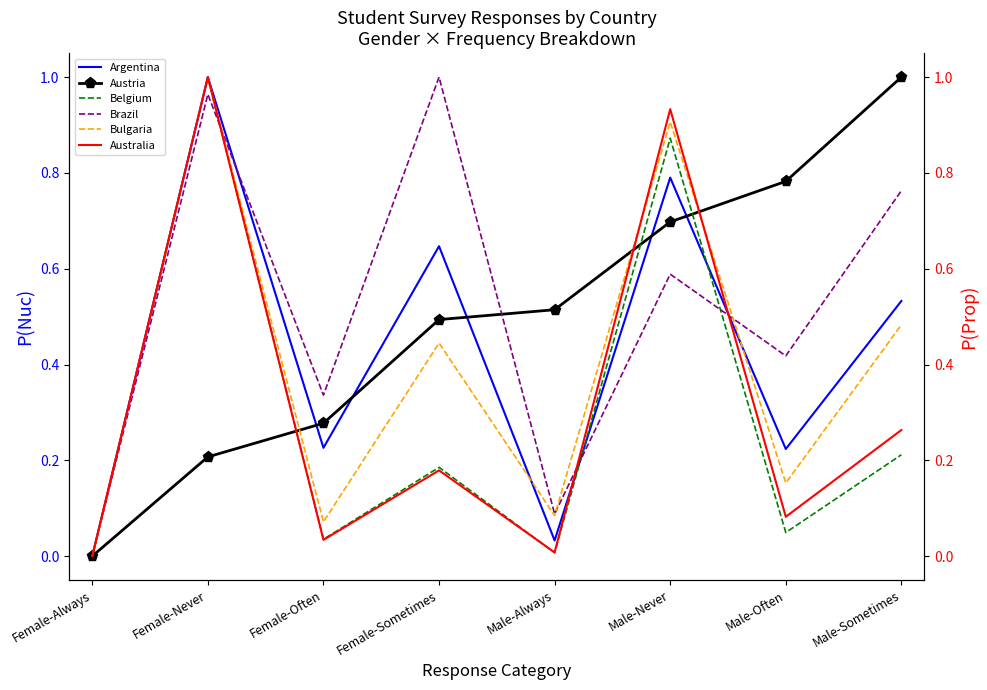

Between Female-Often and Male-Sometimes, which is larger?

Male-Sometimes